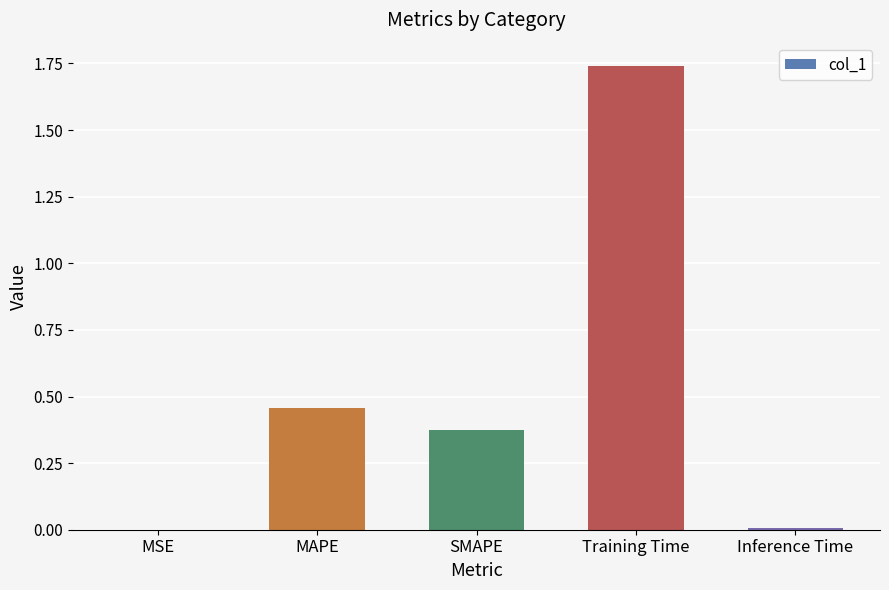

The chart shows a value of 0.0 at Inference Time. True or false?

True